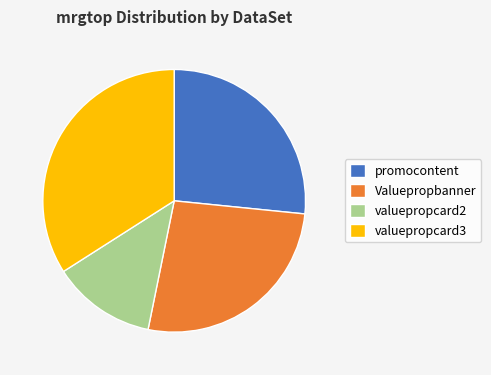

Is it true that Valuepropbanner is 19% of the pie?

False